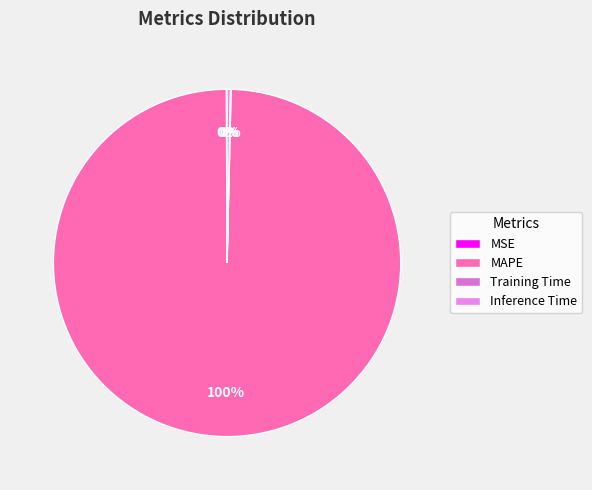

Do MAPE and Training Time together represent more than half of the pie?

Yes